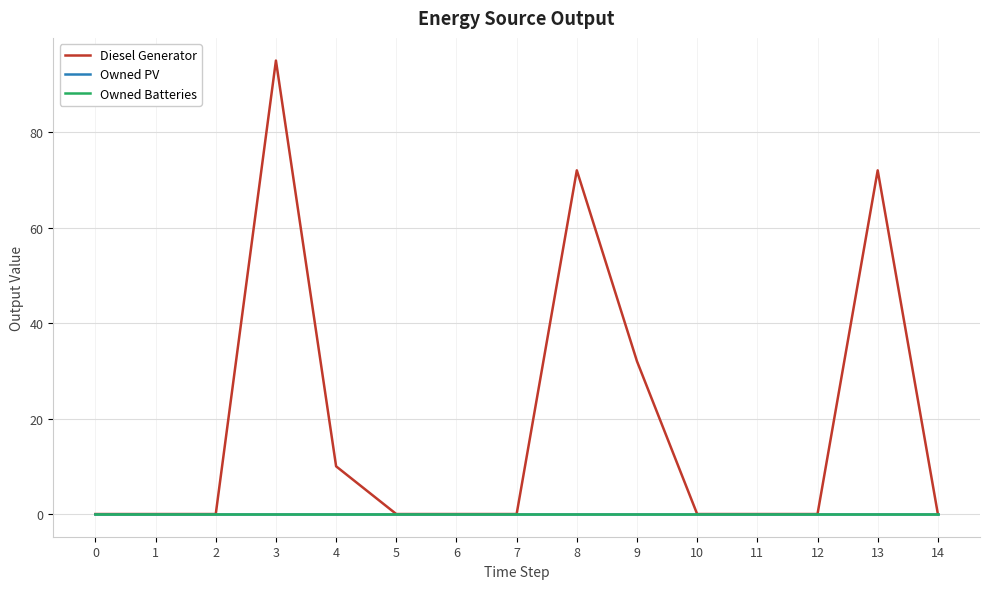

How many lines are shown in the chart?

3